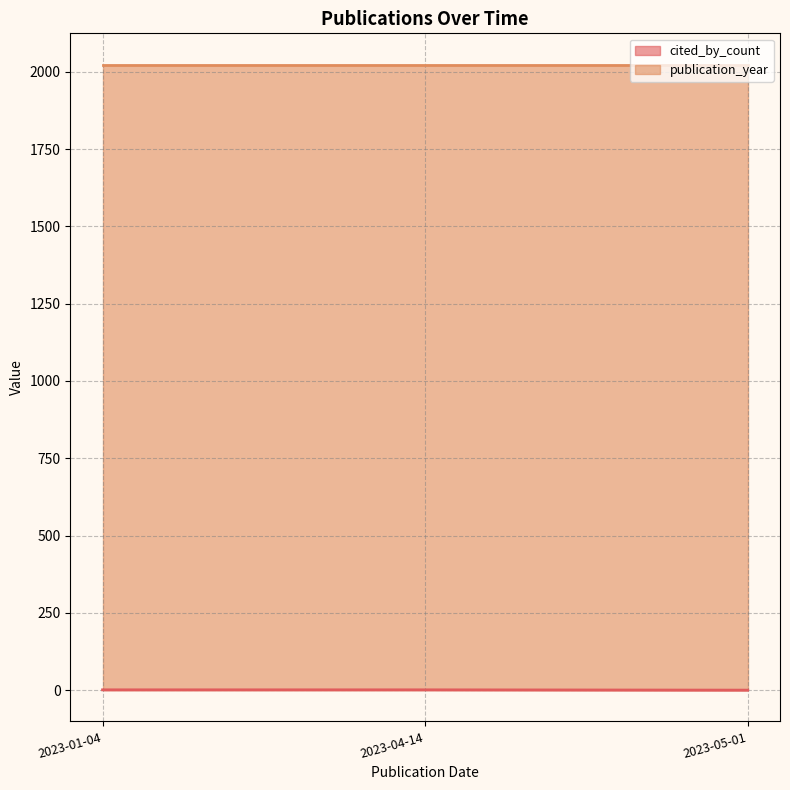

How many lines are shown in the chart?

2